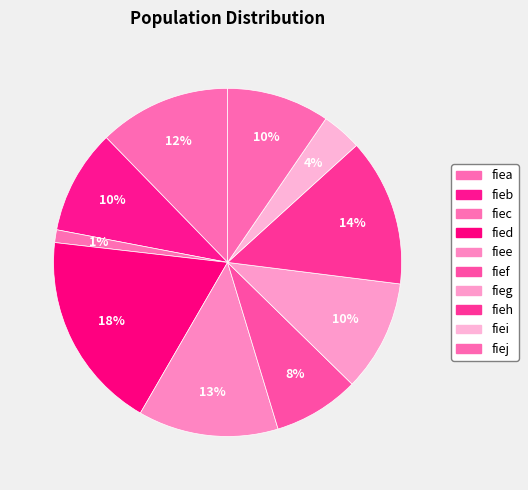

The fied slice represents 18% of the pie. True or false?

True